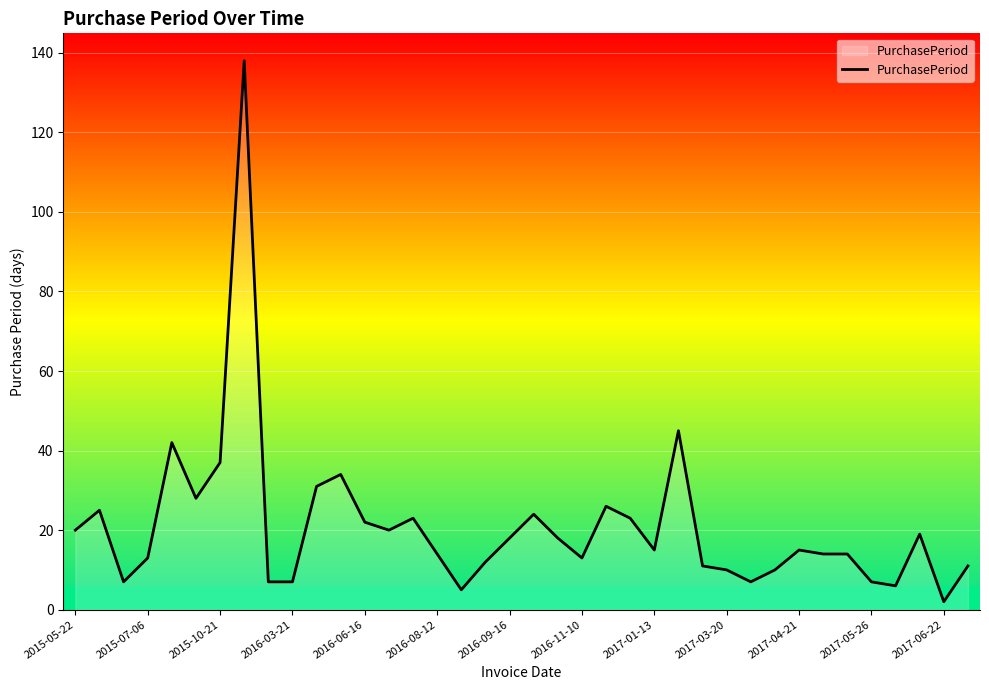

What is the difference between the maximum and minimum values?

136